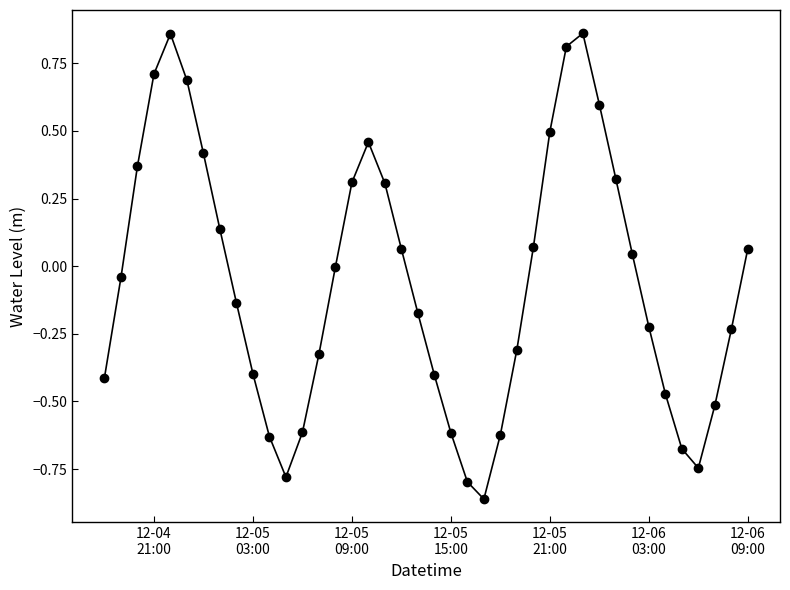

How many distinct data groups are displayed?

1